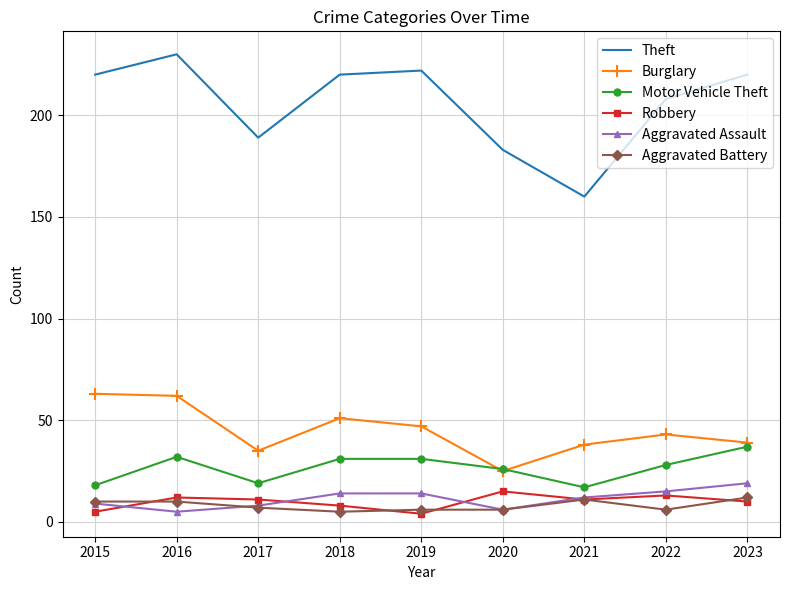

Which series has the largest range (max minus min)?

Theft